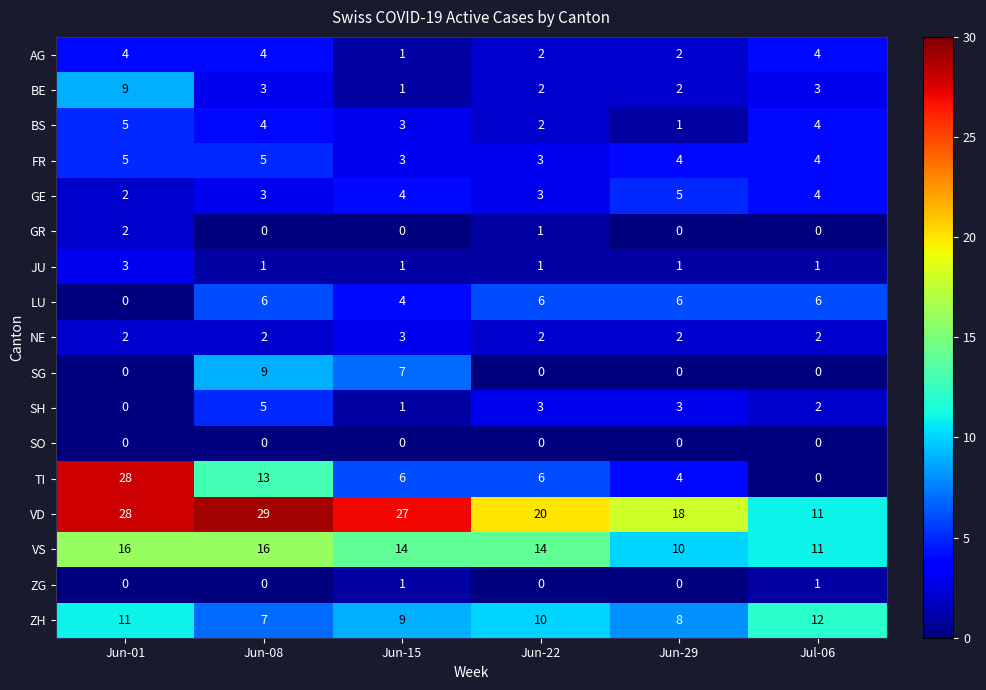

What is the sum of the LU values at Jul-06 and Jun-22?

12